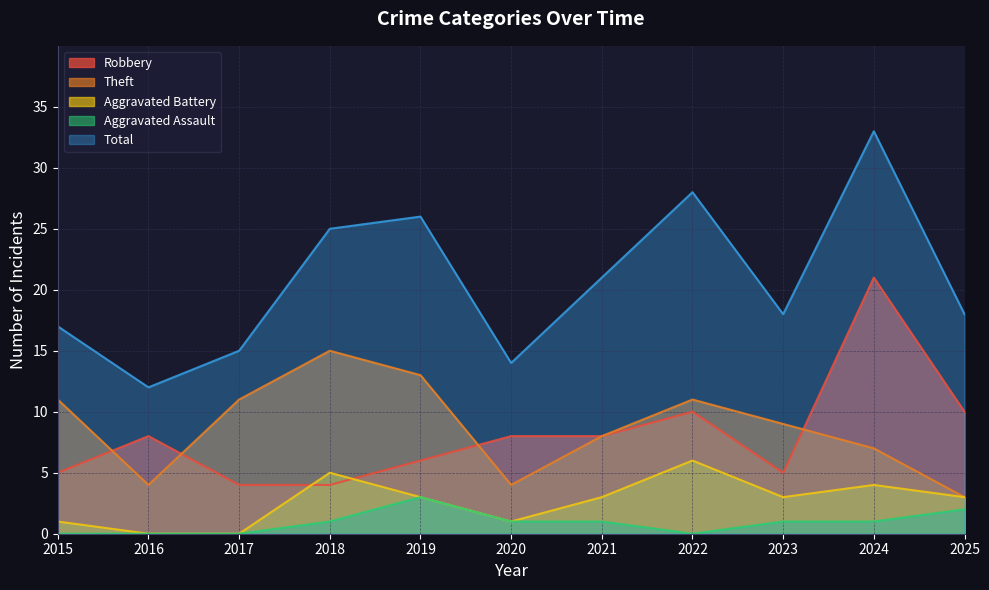

At how many categories does at least one series exceed 18?

5